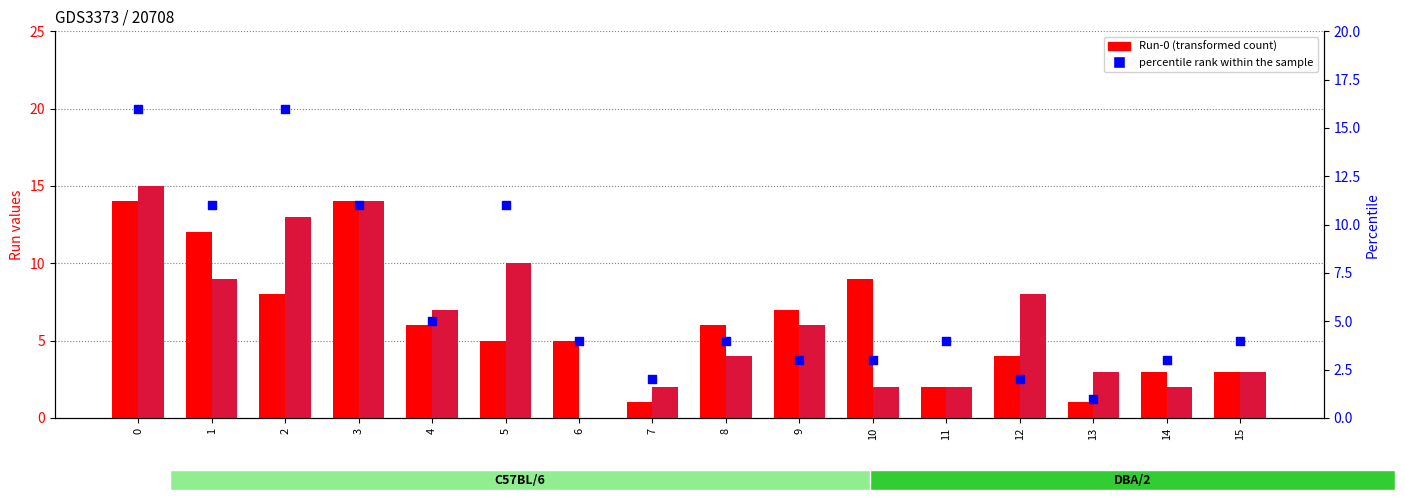

Which series reaches the maximum Y coordinate?

percentile rank within the sample